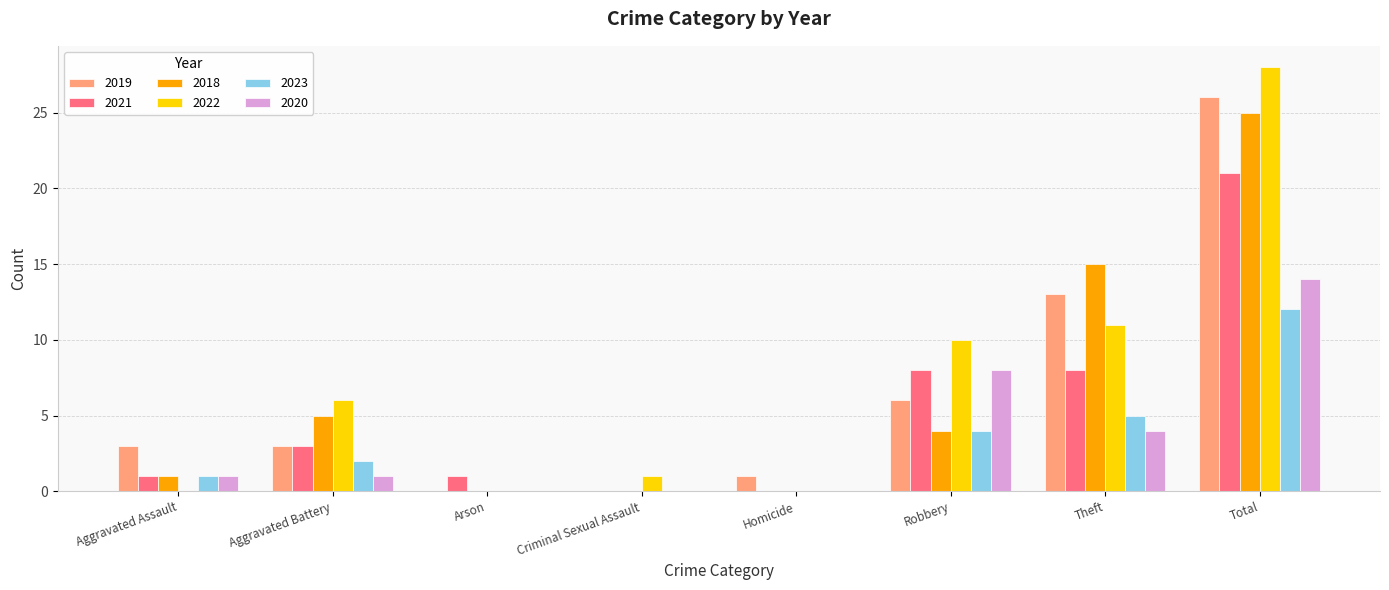

What is the spread (max minus min) of values at Robbery?

6